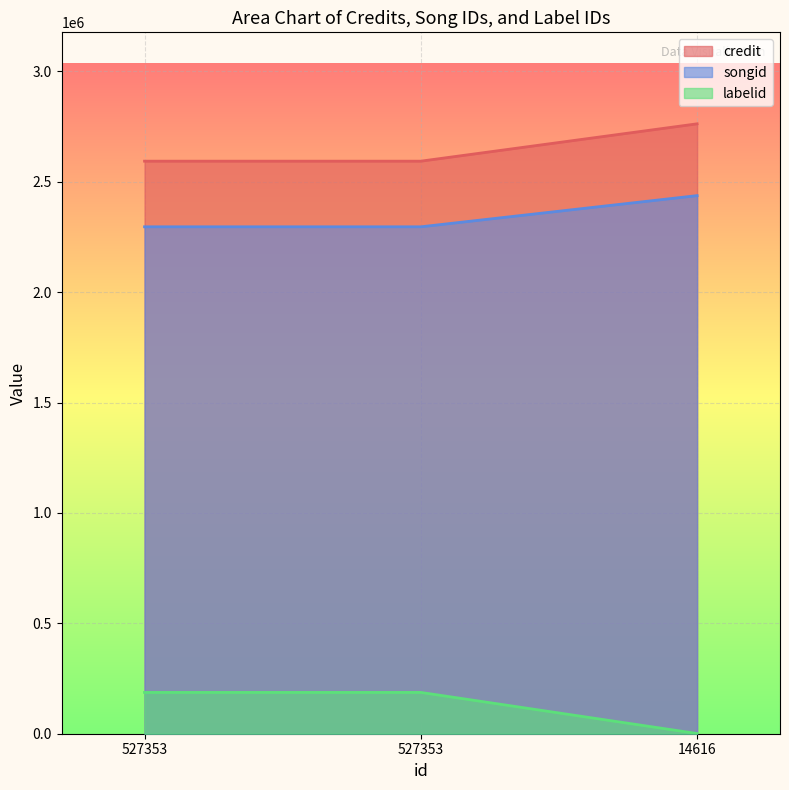

Is it true that songid equals 3957901 at 527353?

False